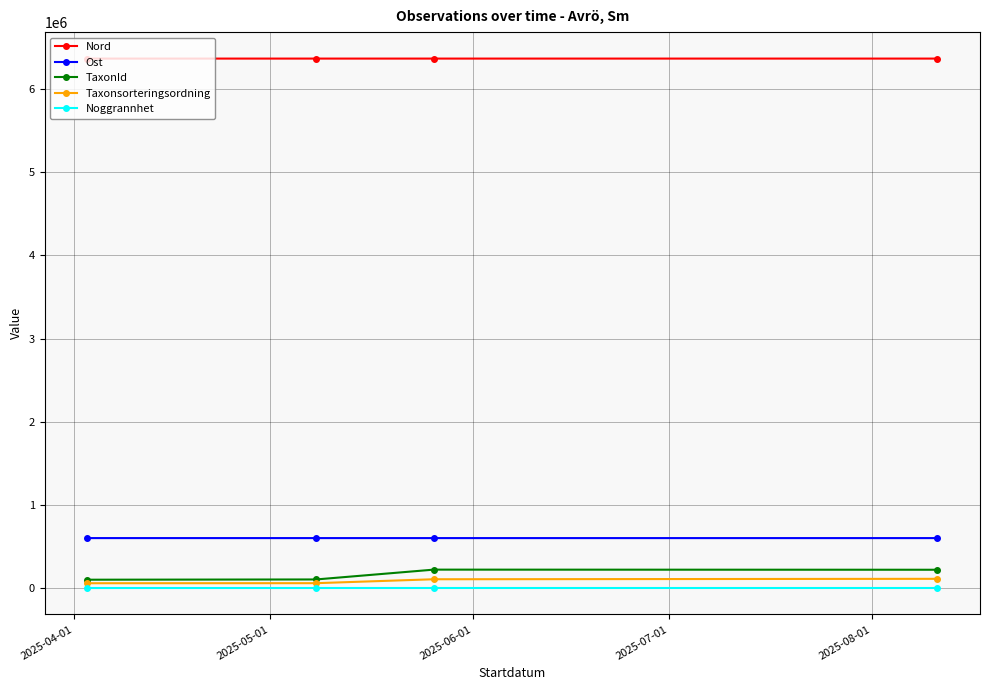

What is the highest value of the Ost series?

600421